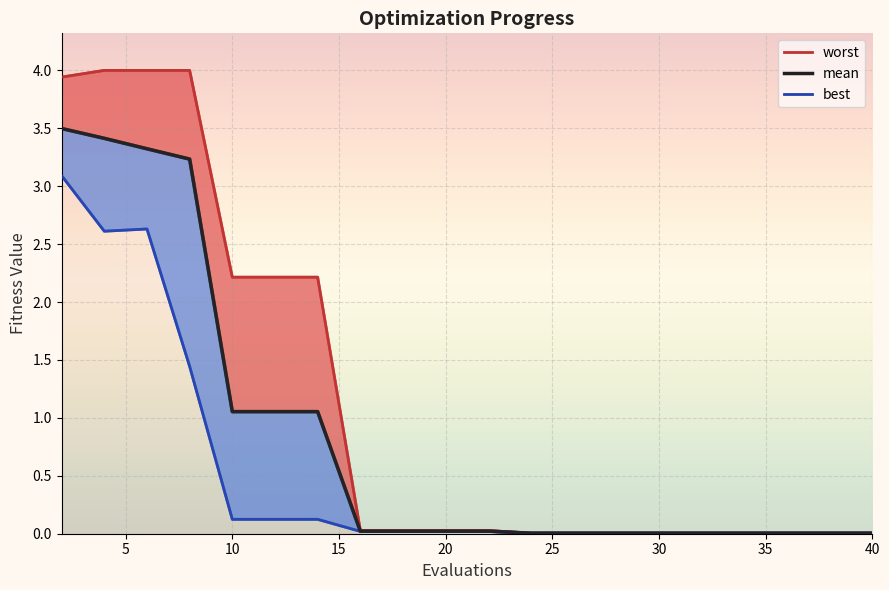

What is the label of the 14th point from the right?

30